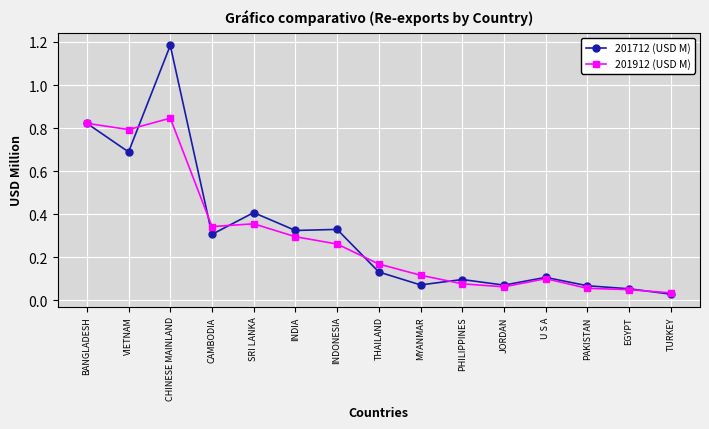

Which label corresponds to the smallest value in the chart?

TURKEY